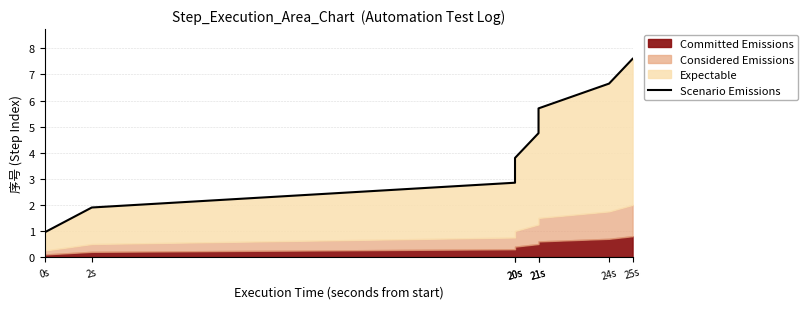

Reading right to left, list all the values displayed in this chart.

25s=7.6	24s=6.6	21s=5.7	21s=4.8	20s=3.8	20s=2.8	2s=1.9	0s=0.9